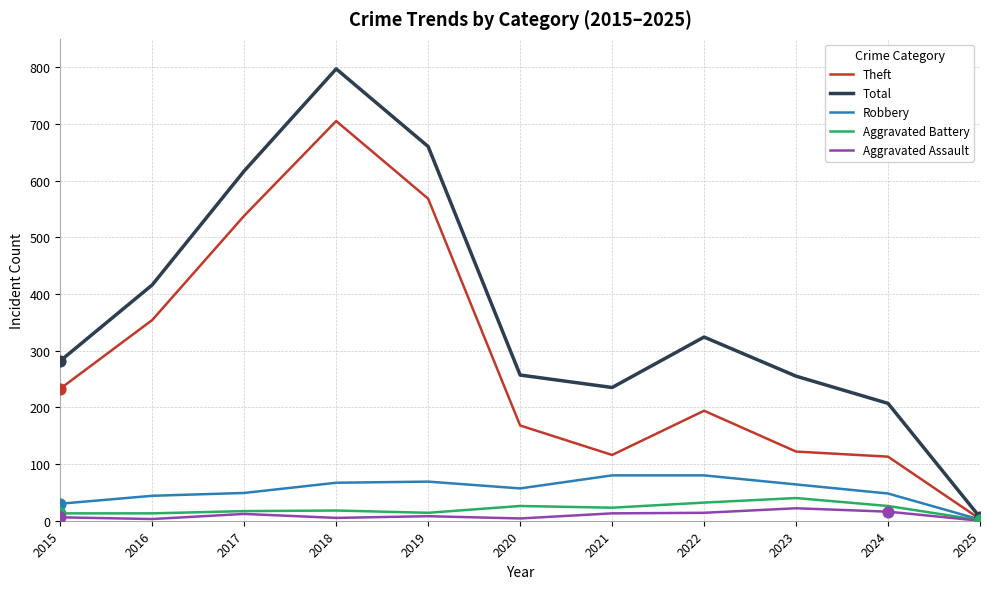

Is the value of Aggravated Assault at 2021 greater than the value of Theft at 2015?

No